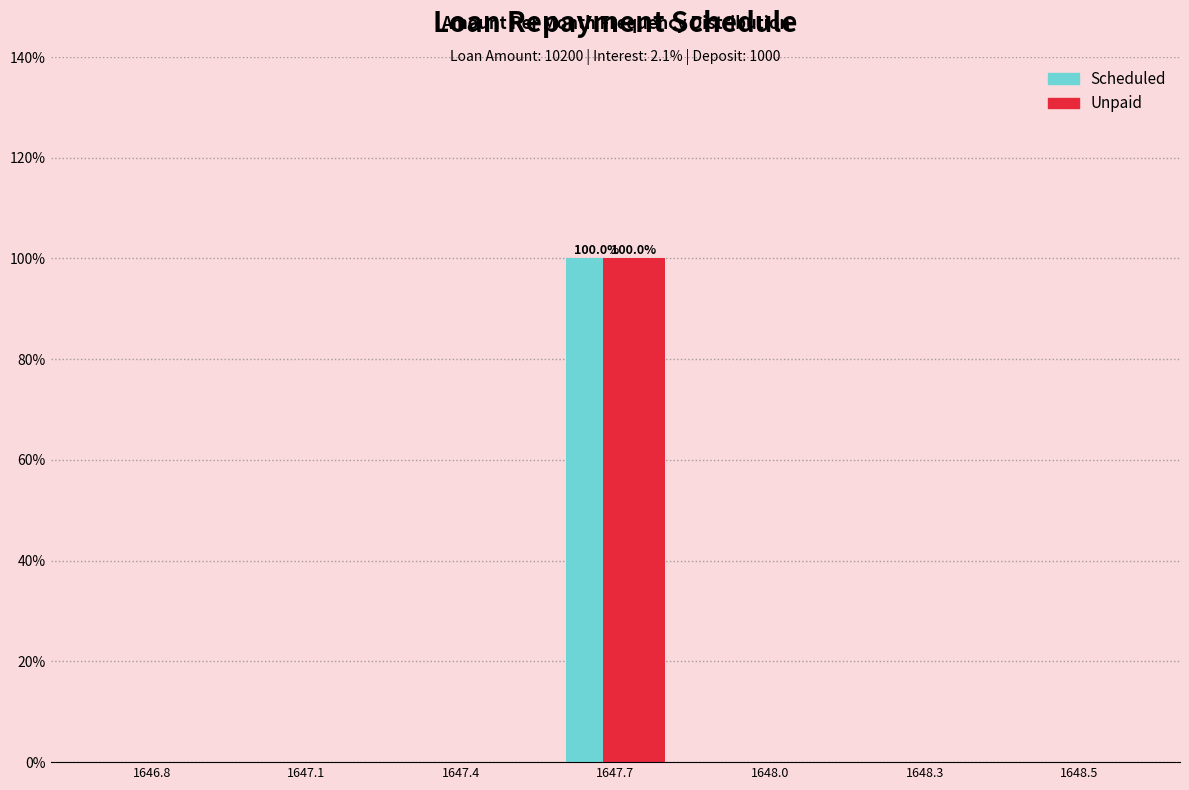

Reading right to left, transcribe all the data shown in this chart.

Scheduled: 1648.5=0	1648.3=0	1648.0=0	1647.7=100	1647.4=0	1647.1=0	1646.8=0
Unpaid: 1648.5=0	1648.3=0	1648.0=0	1647.7=100	1647.4=0	1647.1=0	1646.8=0